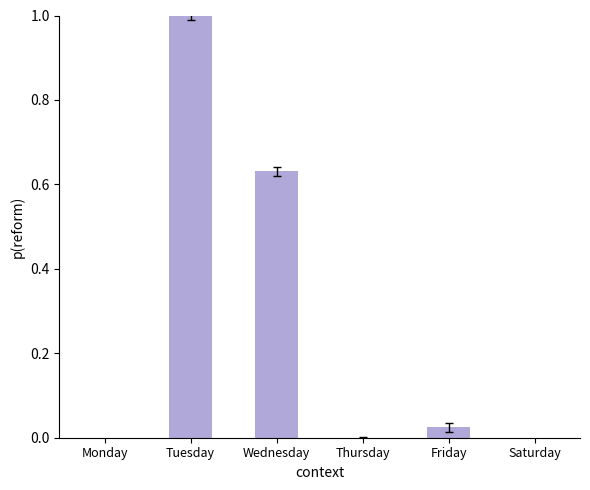

Are the bars grouped side by side (vs. stacked)?

No